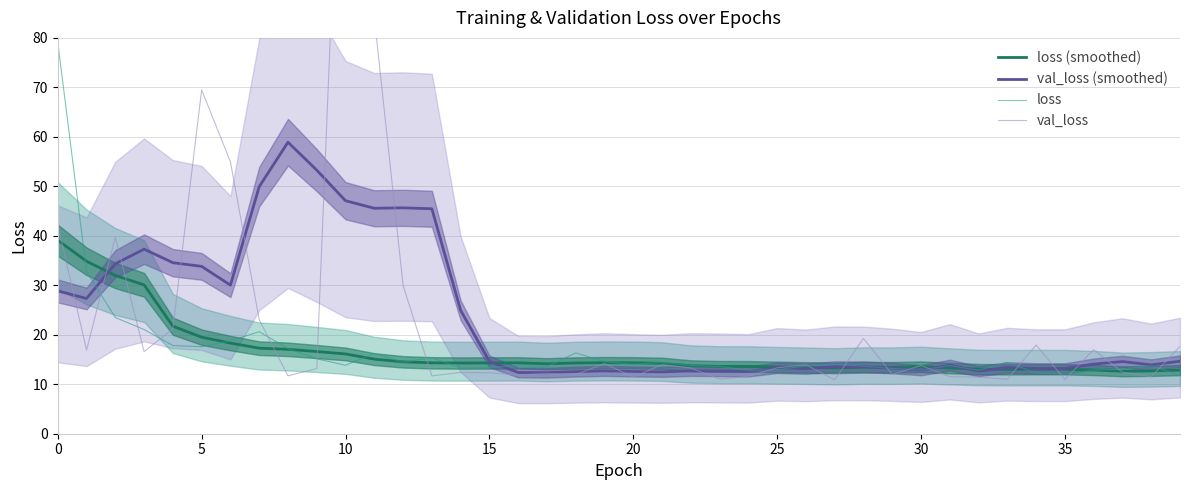

True or false: val_loss has a value of 3.0 at 27.

False